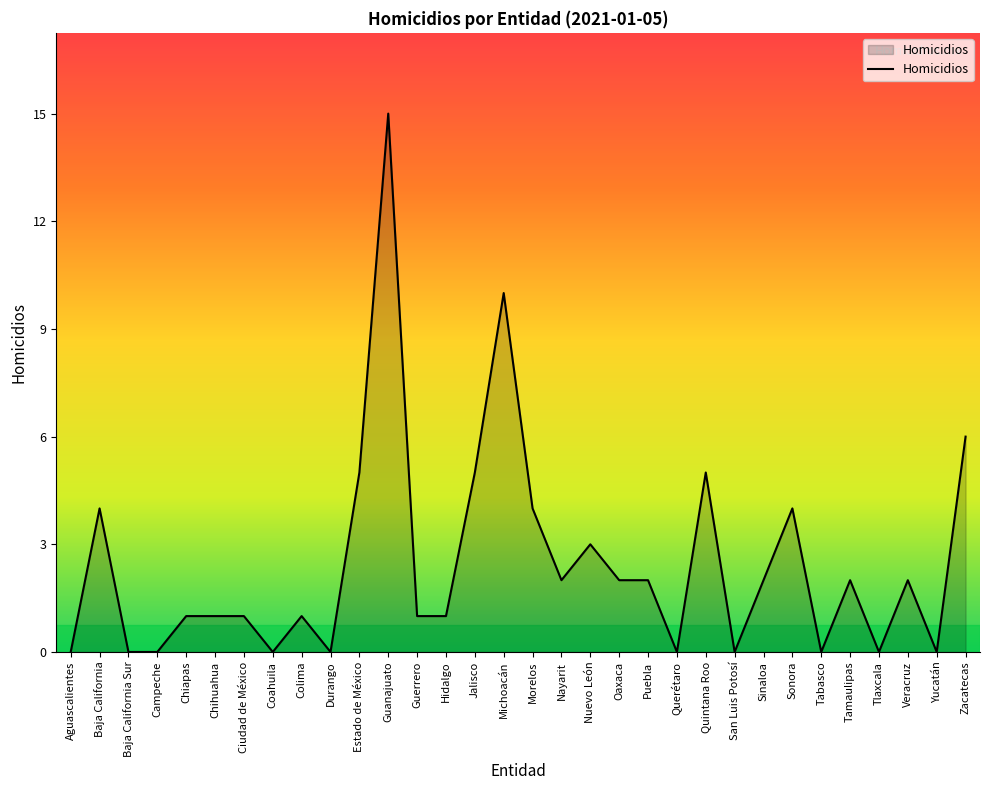

Where is the first local maximum?

Baja California